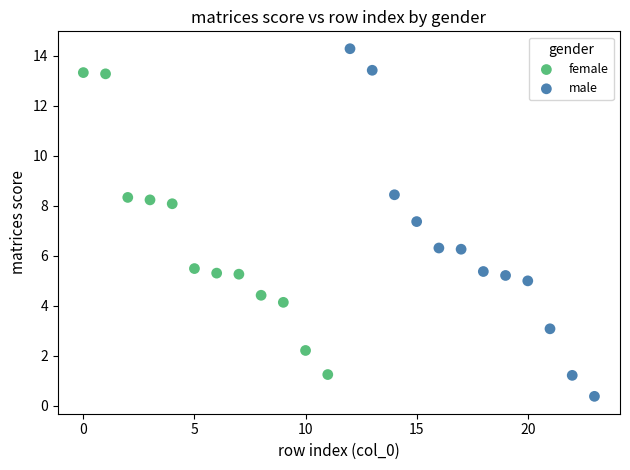

Which series reaches the maximum Y coordinate?

male